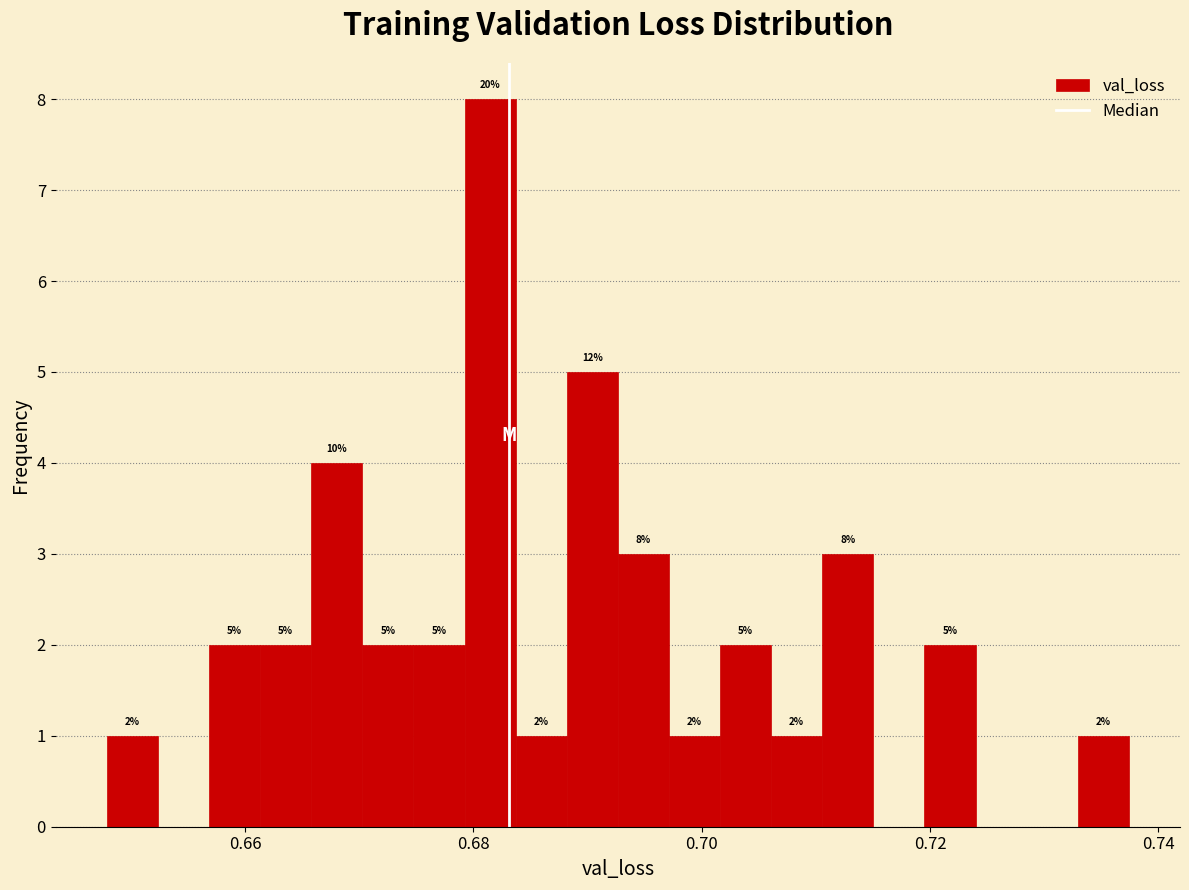

Read against the x-axis, roughly where is the centre of the tallest bar?

0.682